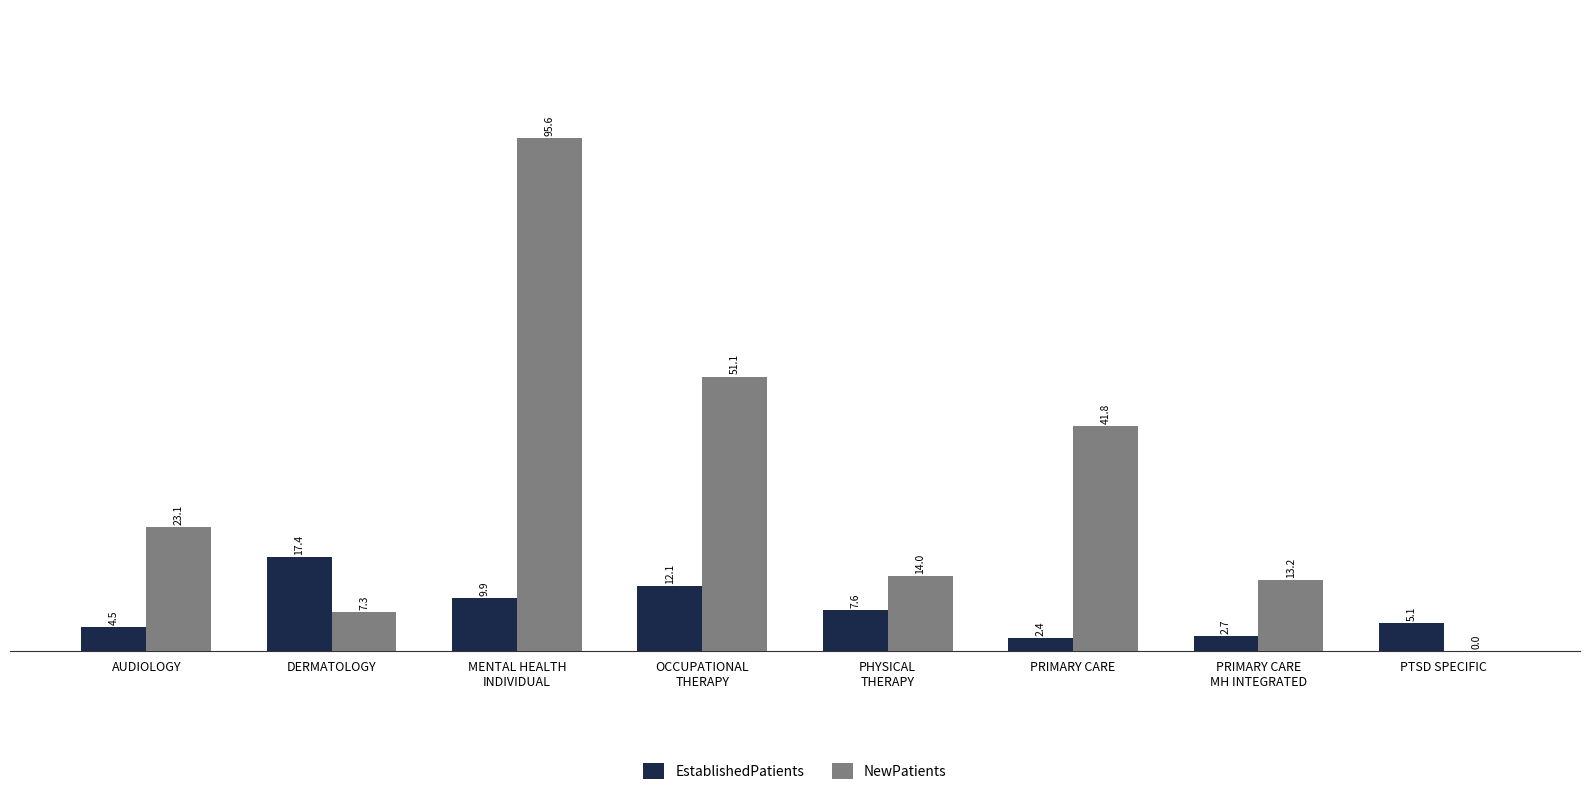

Does the chart contain stacked bars?

No